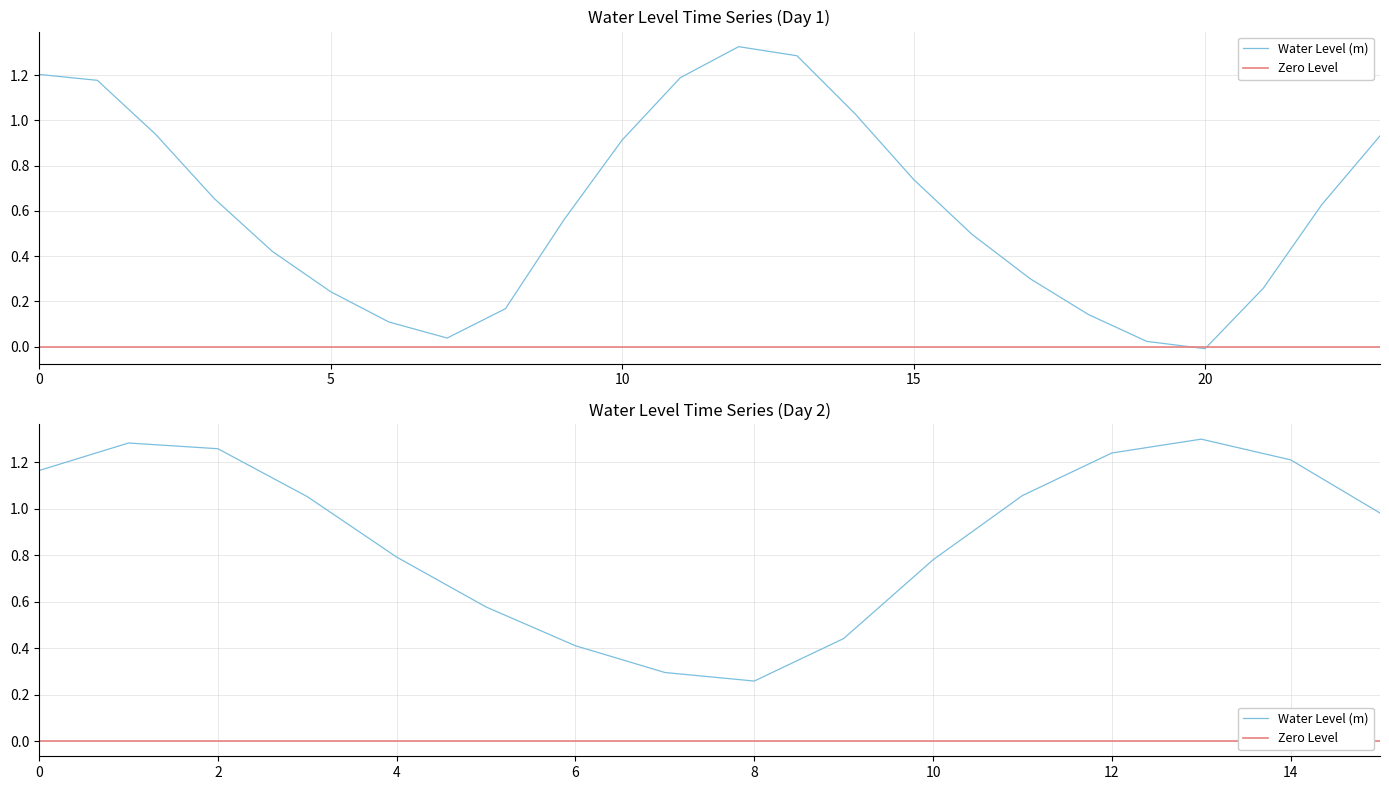

Which label corresponds to the smallest value in the chart?

2024-07-28 20:00